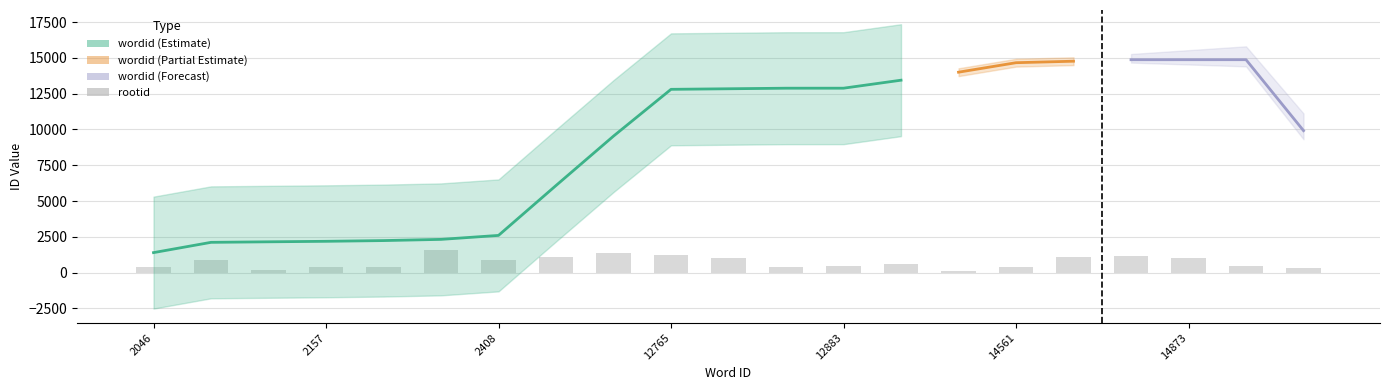

Reading left to right, transcribe all the data shown in this chart.

367	894	173	367	367	1568	894	1066	1358	1211	1011	388	457	626	109	380	1093	1176	1011	457	331